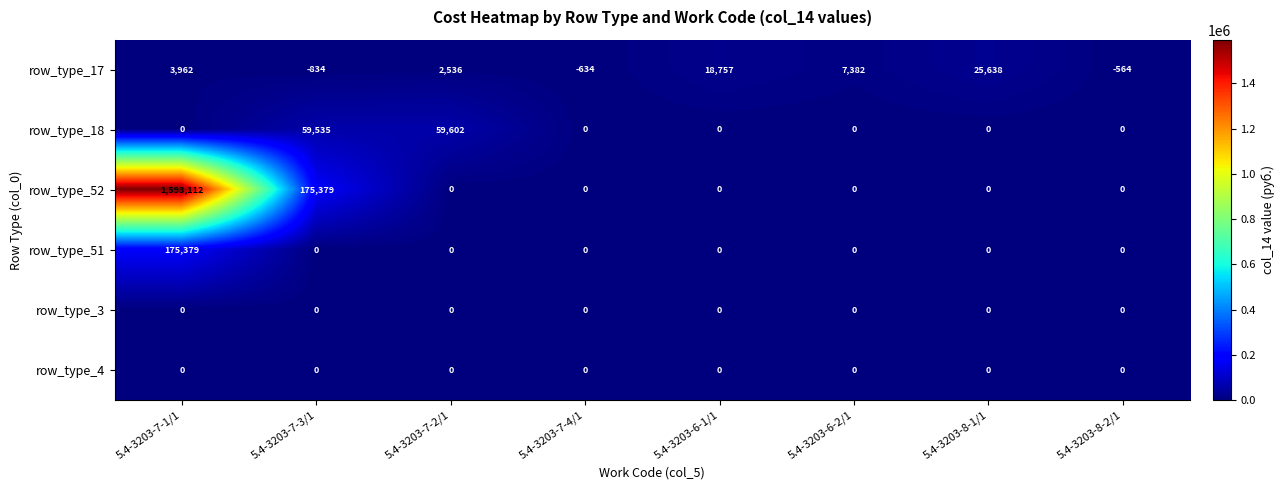

What is the average value of the row_type_52 series?

221061